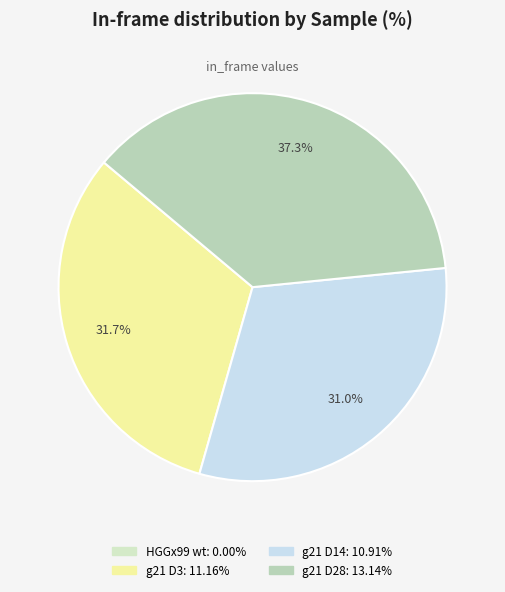

What is the smallest slice in the pie chart?

HGGx99 wt